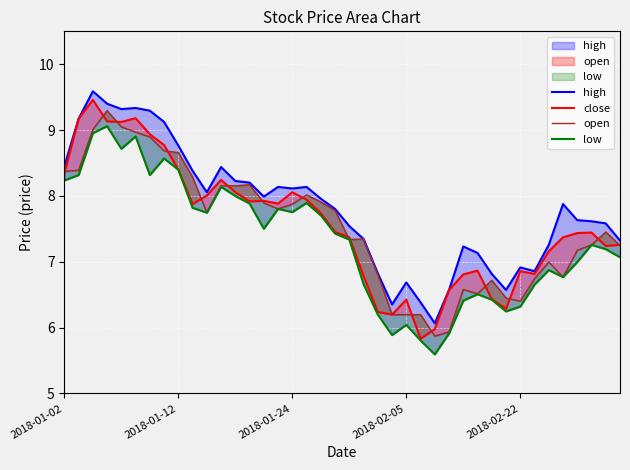

In low, how many points are higher than both neighbors (excluding endpoints)?

10